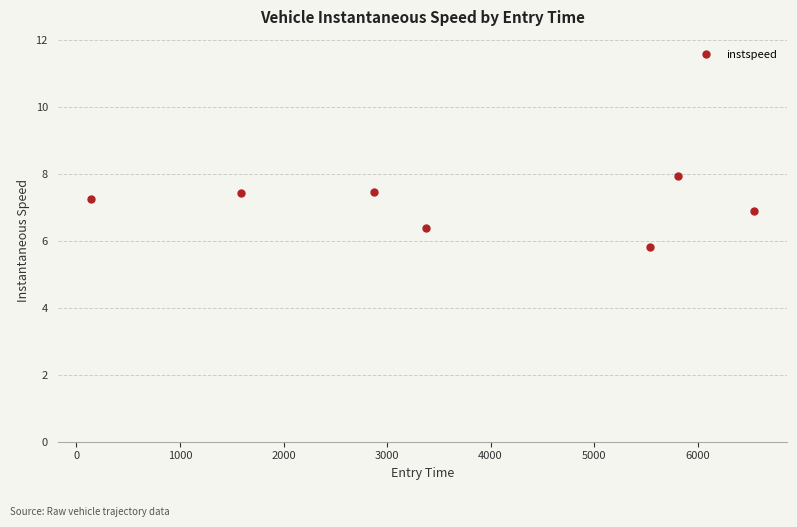

How many lines are shown in the chart?

1